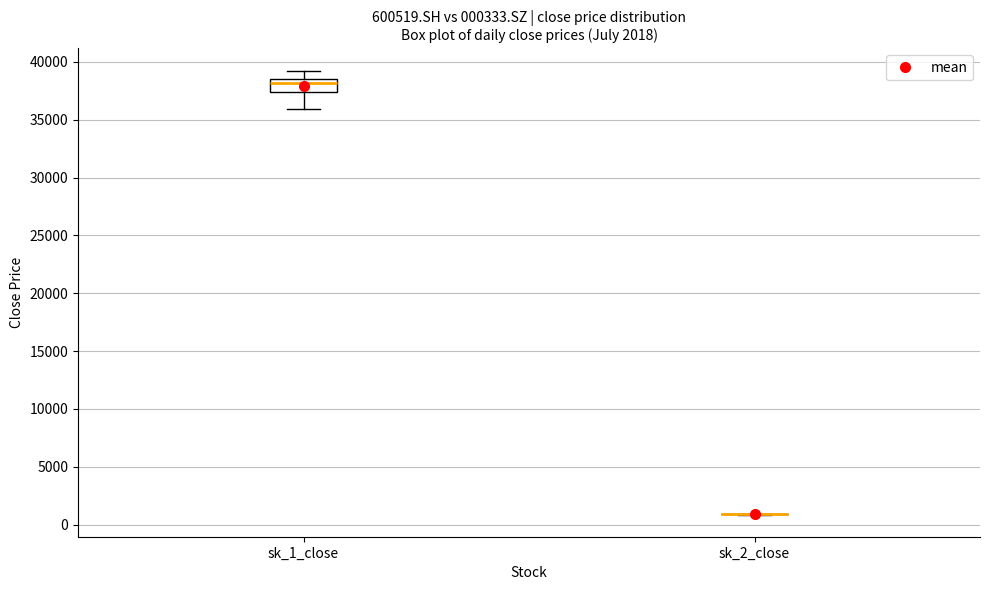

Which box is the tallest, from its lower edge to its upper edge?

sk_1_close